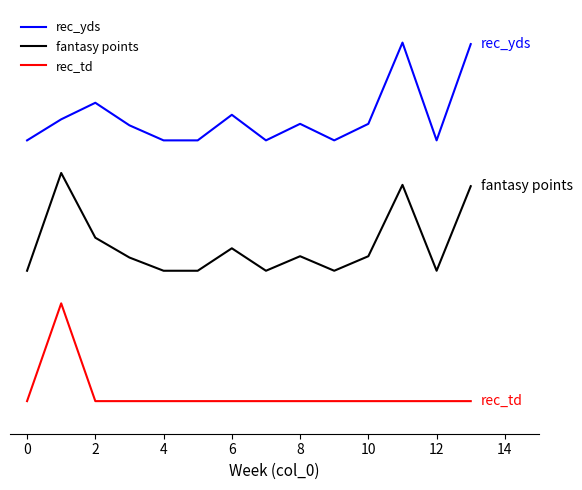

What are all the series names shown in the legend?

rec_yds, fantasy points, rec_td